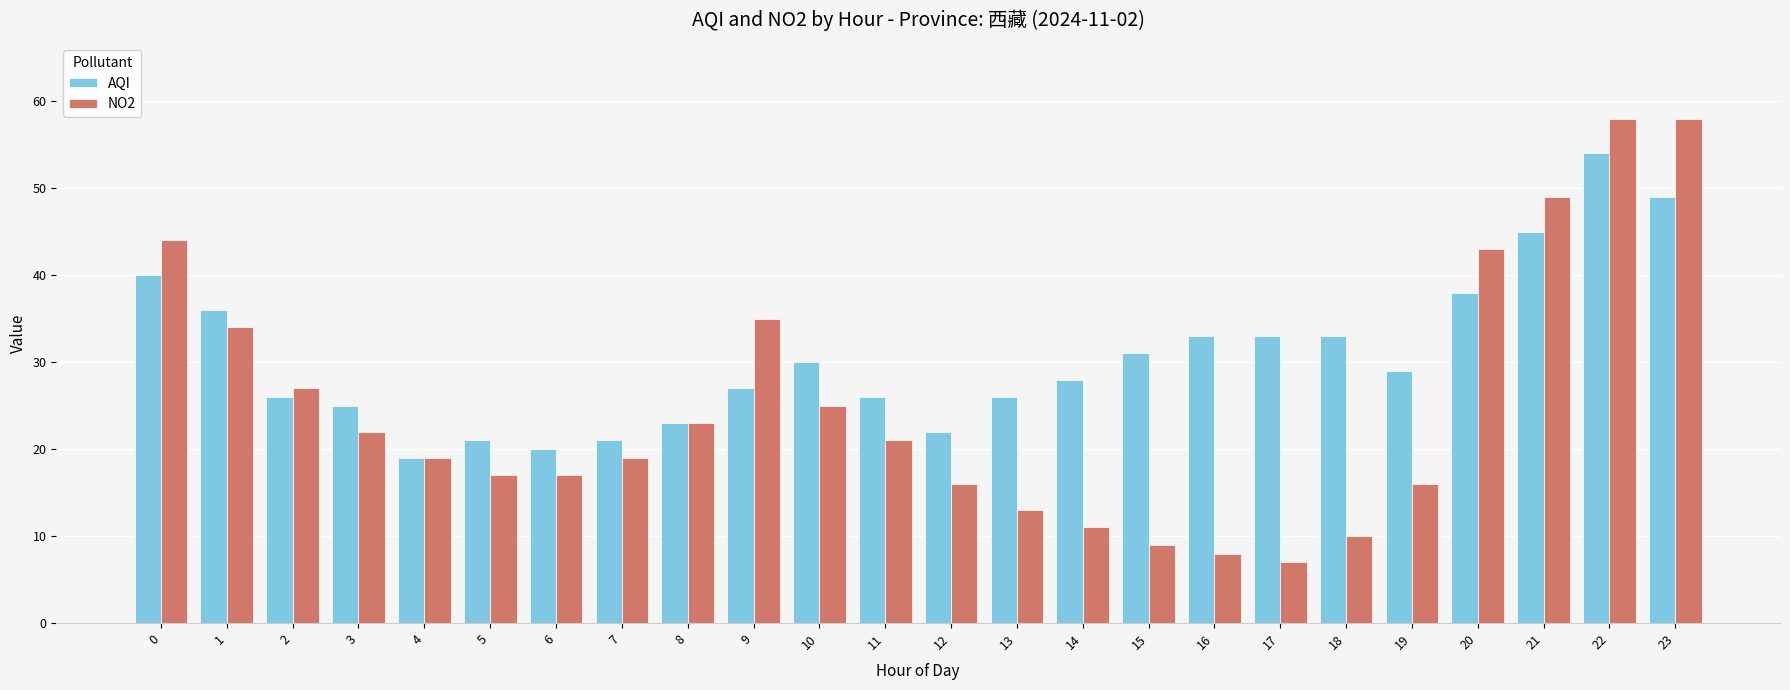

How many groups of bars are there?

24